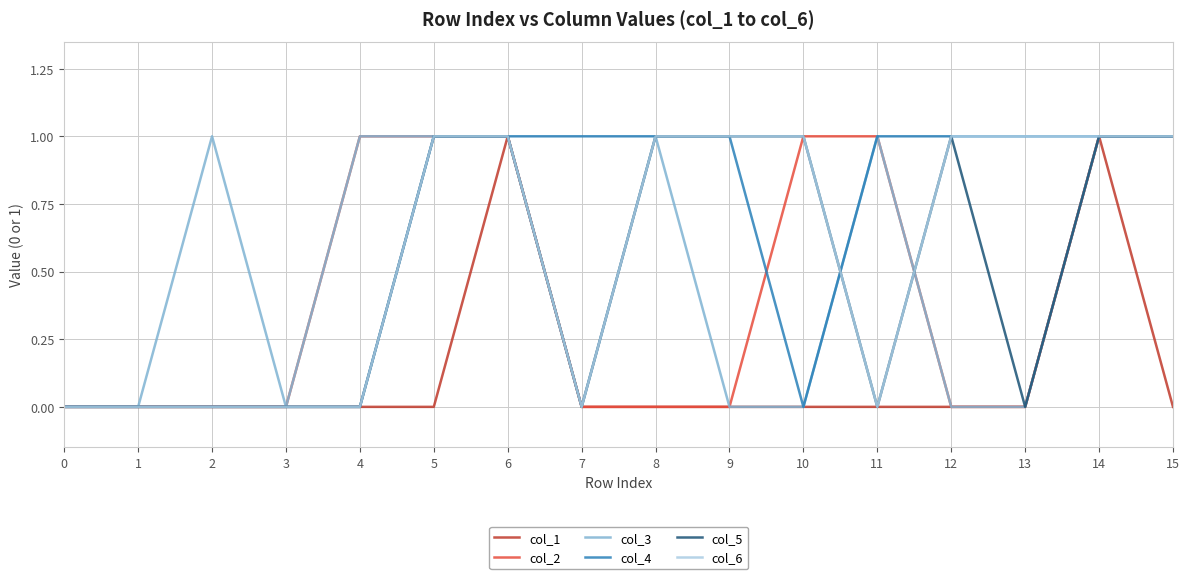

True or false: col_4 has a value of 1 at 7.

True